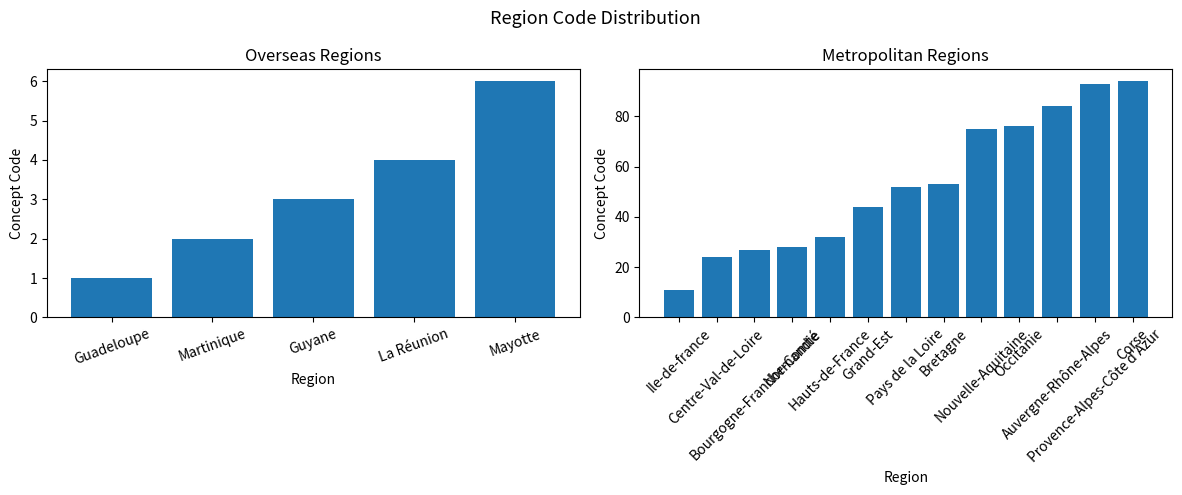

What is the difference between the maximum and minimum values?

93